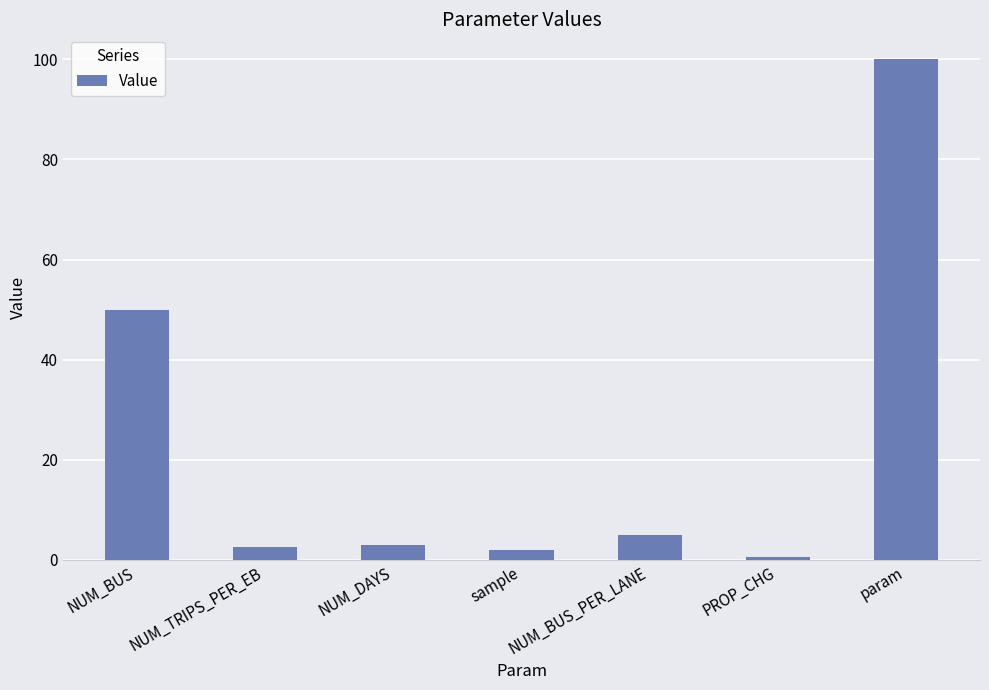

Which category has the highest value across all series?

param